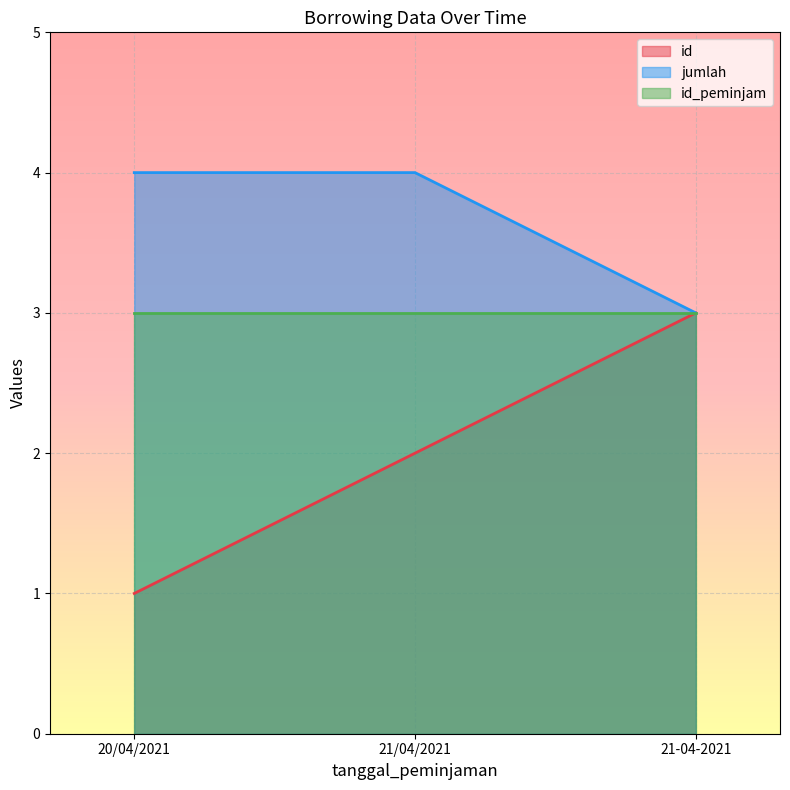

How many lines are shown in the chart?

3